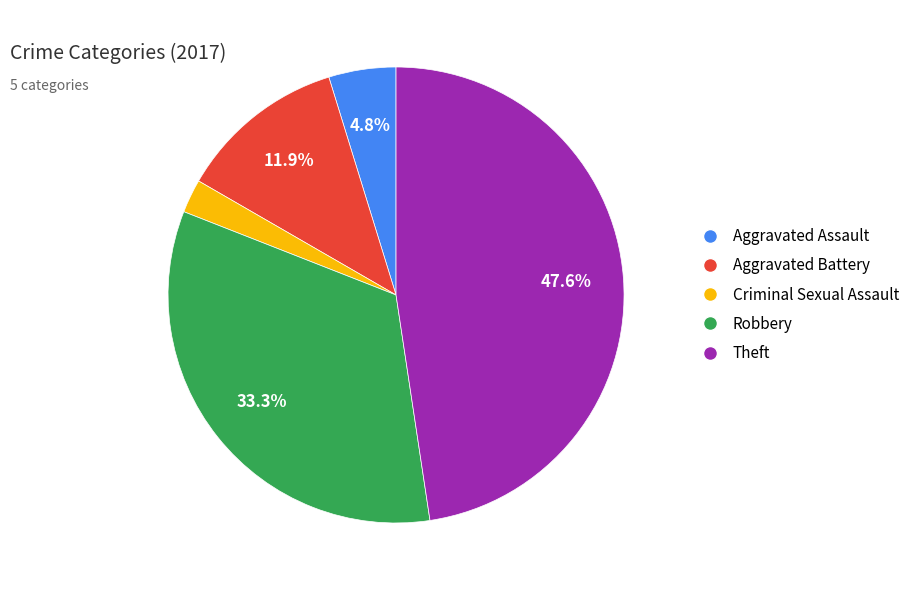

What portion of the pie excludes Robbery?

66.7%